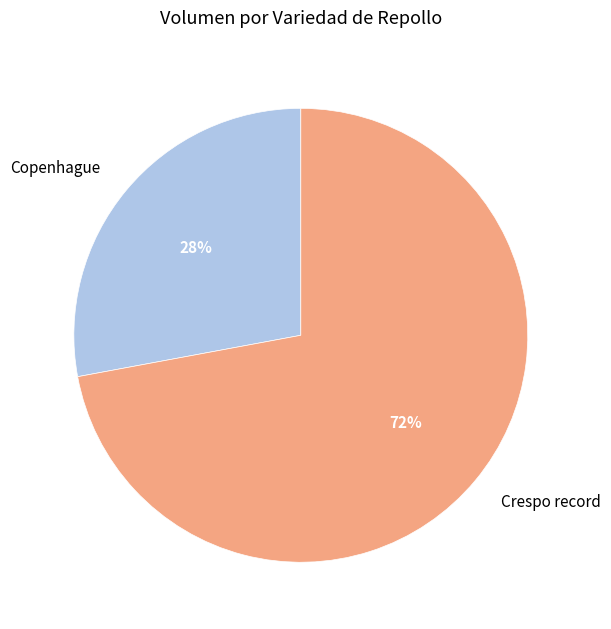

Rank the categories by value from highest to lowest.

Crespo record, Copenhague